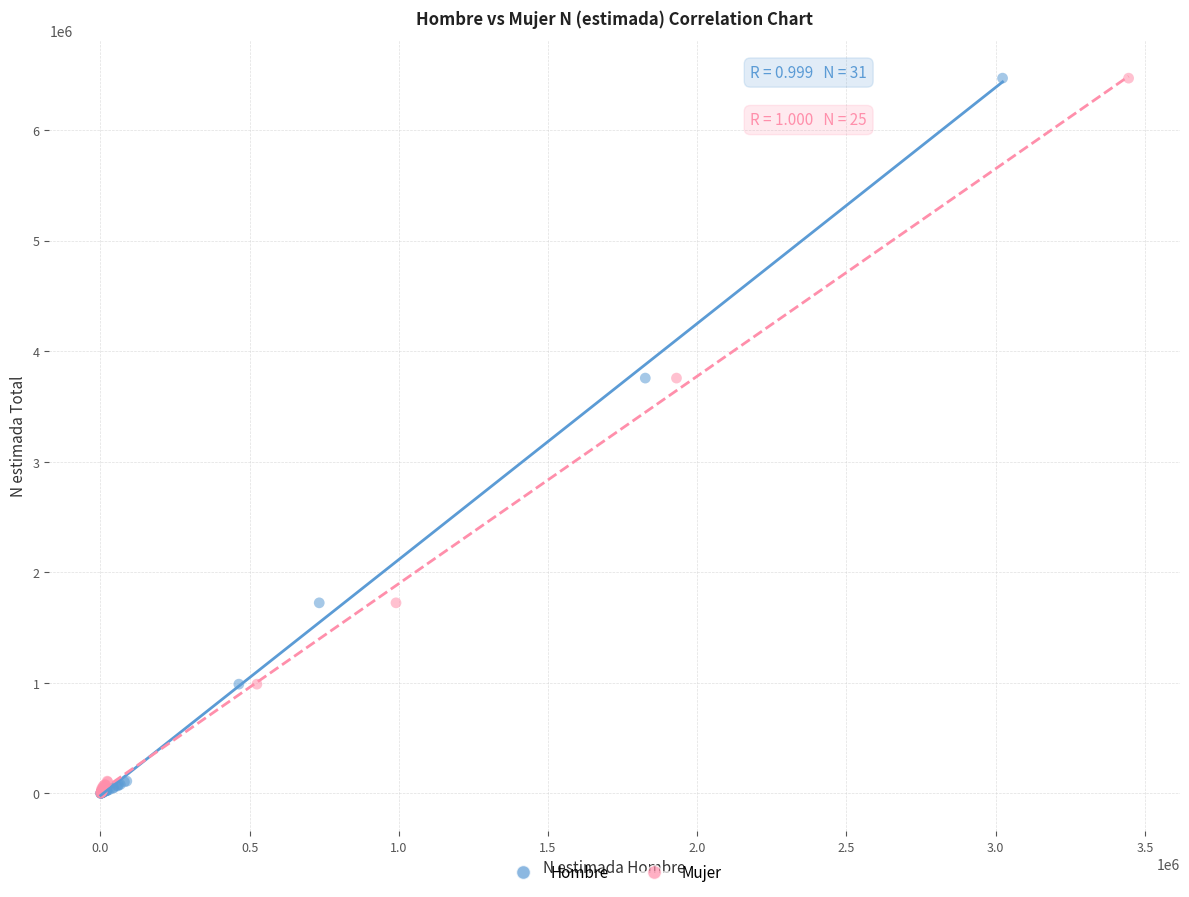

What are all the series names shown in the legend?

Hombre, Mujer